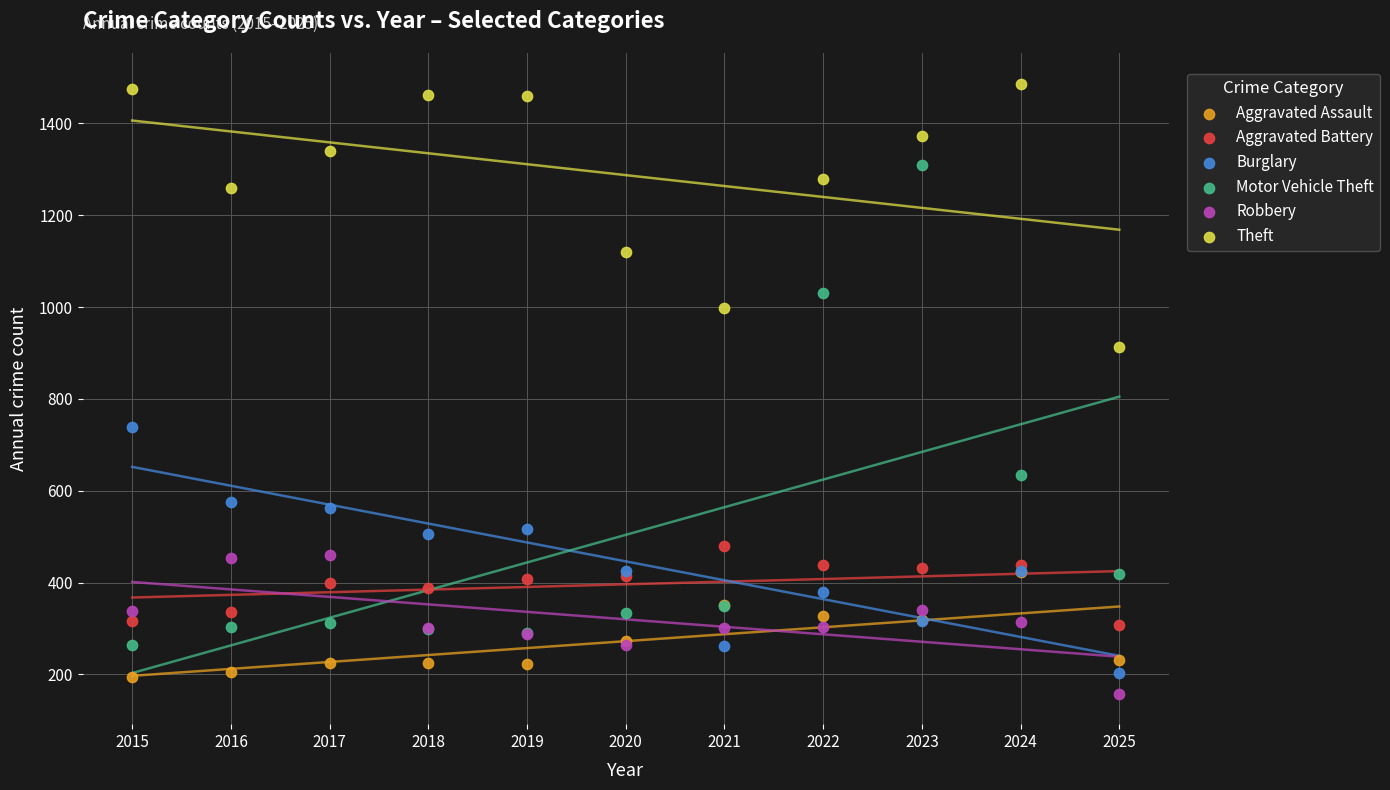

In the Theft series, what Y value is closest to 1200?

1259